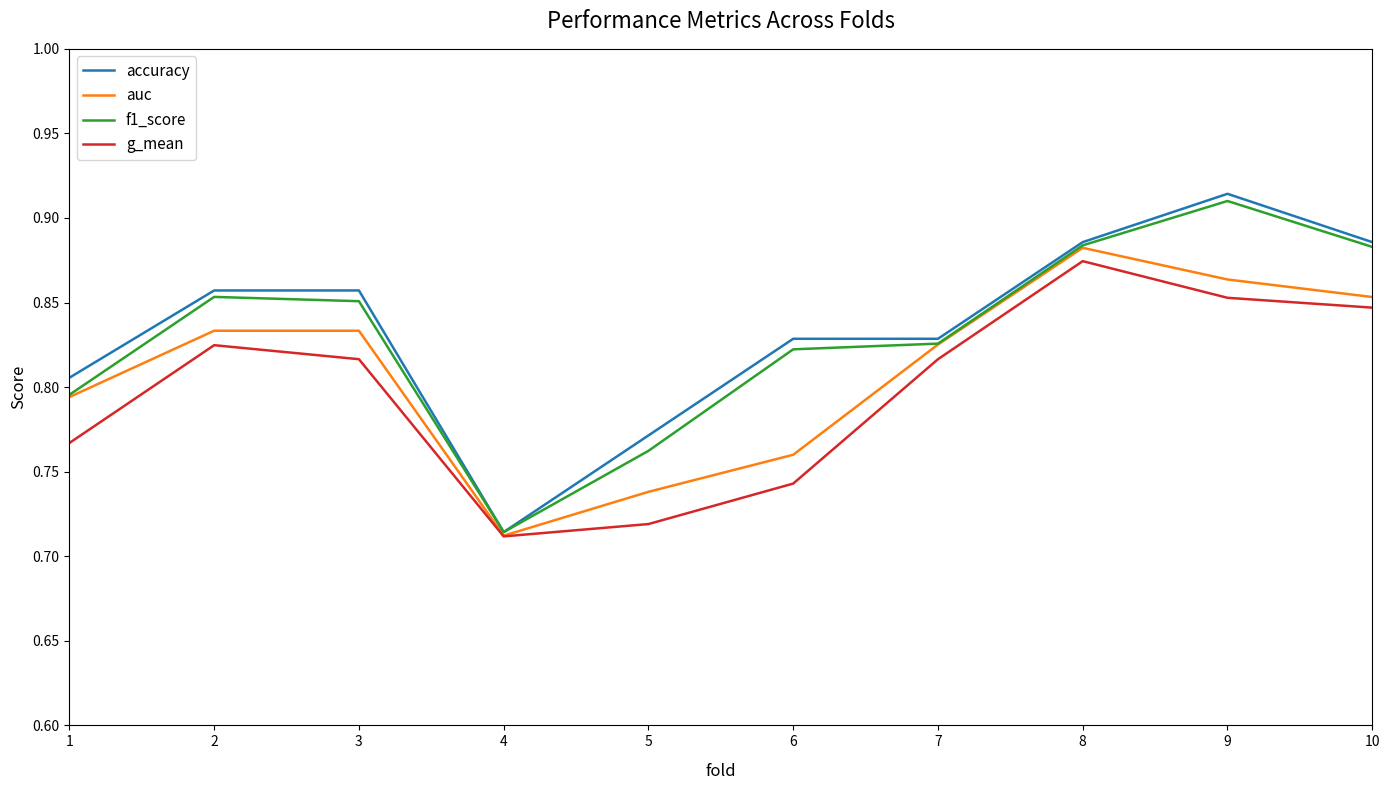

Which series changed the most between 7 and 8?

f1_score